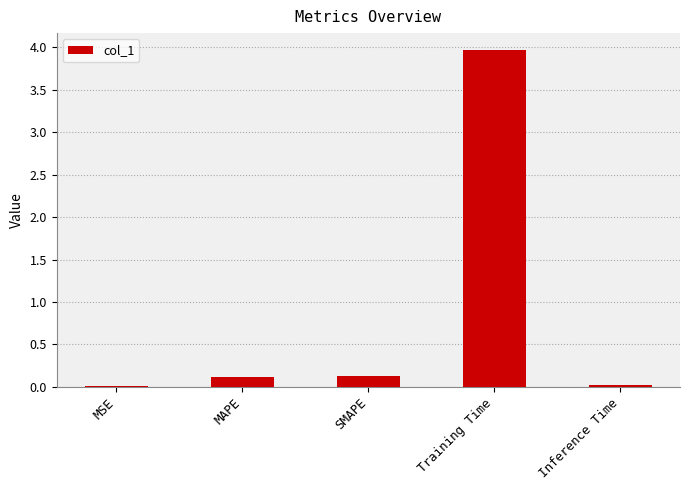

What is the average value?

0.8